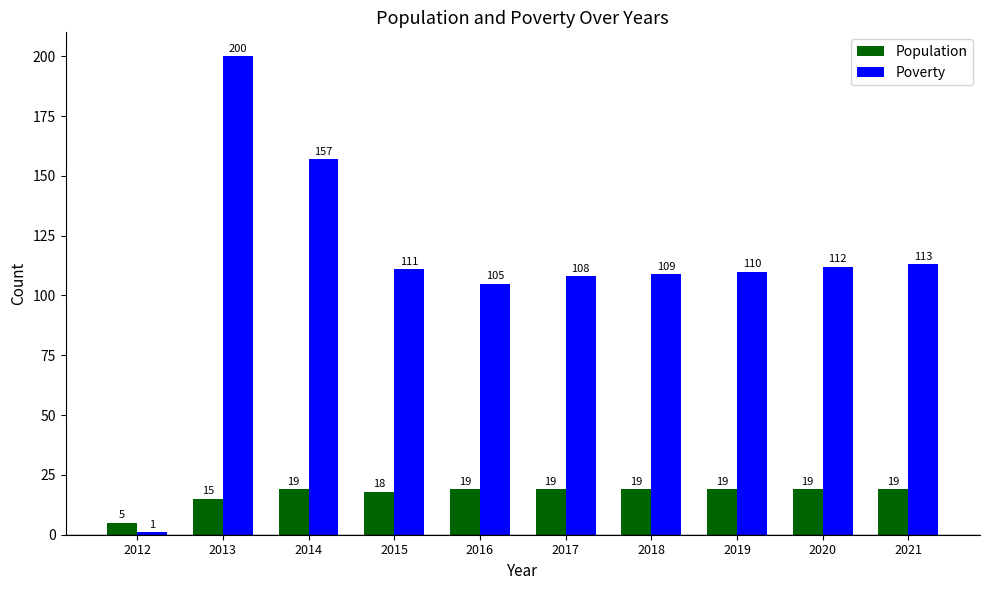

What is the total value across all series at 2015?

129